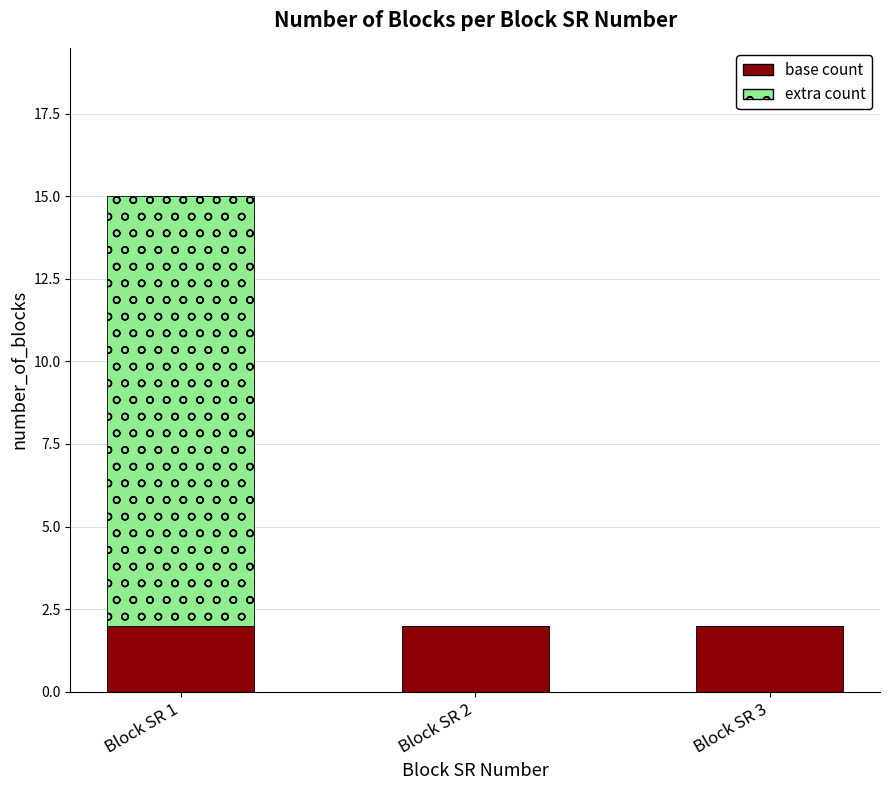

At which category is the sum across all series the highest?

Block SR 1